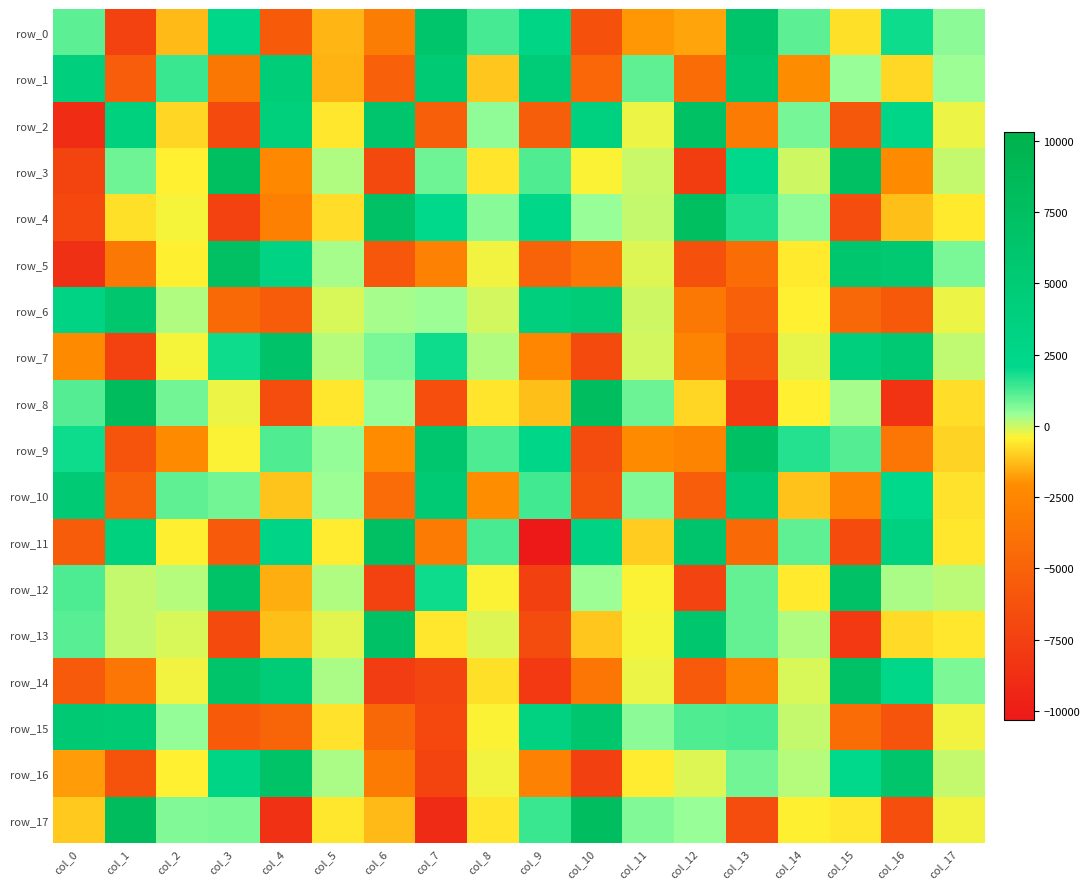

Reading left to right, extract all data points from this chart.

row_0: col_0=1062.1	col_1=-7410.1	col_2=-1299.1	col_3=2348.0	col_4=-5570.6	col_5=-1390.8	col_6=-3099.7	col_7=6323.1	col_8=1305.6	col_9=2950.8	col_10=-6267.9	col_11=-1891.1	col_12=-1665.4	col_13=6385.5	col_14=1049.0	col_15=-716.2	col_16=1913.3	col_17=526.1
row_1: col_0=3812.9	col_1=-5427.4	col_2=1431.5	col_3=-3531.9	col_4=4587.5	col_5=-1426.4	col_6=-5238.7	col_7=5202.1	col_8=-1116.1	col_9=4647.8	col_10=-4679.6	col_11=1009.2	col_12=-4286.5	col_13=5542.8	col_14=-2066.6	col_15=414.8	col_16=-827.2	col_17=386.2
row_2: col_0=-8936.8	col_1=3708.1	col_2=-885.8	col_3=-6794.6	col_4=4105.3	col_5=-576.6	col_6=6125.9	col_7=-5276.4	col_8=485.1	col_9=-5350.7	col_10=3591.3	col_11=-279.0	col_12=7142.9	col_13=-3271.5	col_14=789.9	col_15=-5784.5	col_16=2656.3	col_17=-278.3
row_3: col_0=-7184.3	col_1=863.5	col_2=-405.4	col_3=7591.1	col_4=-2290.0	col_5=240.8	col_6=-6837.5	col_7=862.1	col_8=-613.4	col_9=1207.5	col_10=-393.3	col_11=10.6	col_12=-7675.0	col_13=2142.4	col_14=-32.3	col_15=7252.8	col_16=-2140.9	col_17=58.1
row_4: col_0=-6923.6	col_1=-694.3	col_2=-328.9	col_3=-7365.7	col_4=-2935.9	col_5=-743.7	col_6=7059.9	col_7=2137.6	col_8=598.7	col_9=2360.7	col_10=440.1	col_11=68.7	col_12=7576.1	col_13=1695.6	col_14=487.3	col_15=-6555.6	col_16=-1233.5	col_17=-528.0
row_5: col_0=-8657.9	col_1=-3437.3	col_2=-445.6	col_3=7298.3	col_4=3096.4	col_5=302.8	col_6=-5881.5	col_7=-2831.3	col_8=-306.8	col_9=-5029.2	col_10=-3612.7	col_11=-156.3	col_12=-6300.7	col_13=-4270.0	col_14=-549.3	col_15=6032.3	col_16=5381.0	col_17=743.0
row_6: col_0=3172.5	col_1=5892.3	col_2=224.3	col_3=-4435.1	col_4=-5511.5	col_5=-100.0	col_6=311.0	col_7=401.3	col_8=-69.0	col_9=3821.8	col_10=4703.2	col_11=-22.0	col_12=-3445.9	col_13=-5137.5	col_14=-425.2	col_15=-4639.8	col_16=-5722.7	col_17=-249.8
row_7: col_0=-2183.4	col_1=-7345.3	col_2=-336.5	col_3=1907.4	col_4=6577.1	col_5=163.1	col_6=731.5	col_7=1917.4	col_8=222.5	col_9=-2491.2	col_10=-6733.6	col_11=-58.2	col_12=-2737.9	col_13=-6049.0	col_14=-204.1	col_15=3825.0	col_16=5290.4	col_17=118.6
row_8: col_0=1167.5	col_1=8070.6	col_2=833.9	col_3=-248.5	col_4=-6604.0	col_5=-585.4	col_6=420.5	col_7=-6529.5	col_8=-615.8	col_9=-1215.0	col_10=7677.9	col_11=922.3	col_12=-876.0	col_13=-7844.4	col_14=-424.7	col_15=304.4	col_16=-8468.8	col_17=-762.8
row_9: col_0=1913.8	col_1=-6130.4	col_2=-2162.4	col_3=-402.6	col_4=1202.5	col_5=473.8	col_6=-2109.6	col_7=5869.4	col_8=1225.8	col_9=2623.9	col_10=-6699.1	col_11=-2148.7	col_12=-2588.2	col_13=7196.4	col_14=1687.7	col_15=1130.5	col_16=-3625.2	col_17=-902.3
row_10: col_0=5178.4	col_1=-5037.9	col_2=1039.5	col_3=810.2	col_4=-1138.3	col_5=380.1	col_6=-4389.9	col_7=5122.2	col_8=-2036.6	col_9=1364.8	col_10=-6238.8	col_11=682.3	col_12=-5383.1	col_13=5050.9	col_14=-1176.1	col_15=-2542.7	col_16=2122.2	col_17=-670.8
row_11: col_0=-5484.9	col_1=3691.5	col_2=-460.7	col_3=-5664.0	col_4=2737.2	col_5=-517.7	col_6=7356.9	col_7=-3209.9	col_8=1267.8	col_9=-10319.5	col_10=3210.7	col_11=-1024.4	col_12=6350.2	col_13=-4448.1	col_14=1046.0	col_15=-6634.8	col_16=3600.4	col_17=-603.7
row_12: col_0=1223.6	col_1=54.9	col_2=197.8	col_3=6780.7	col_4=-1523.1	col_5=201.8	col_6=-7400.7	col_7=1900.8	col_8=-363.4	col_9=-7504.4	col_10=369.4	col_11=-391.0	col_12=-7269.9	col_13=983.9	col_14=-544.0	col_15=7024.7	col_16=260.9	col_17=124.6
row_13: col_0=1112.1	col_1=67.4	col_2=-98.2	col_3=-6776.9	col_4=-1225.2	col_5=-183.5	col_6=7053.1	col_7=-590.2	col_8=-156.1	col_9=-6691.8	col_10=-1097.2	col_11=-342.0	col_12=6032.9	col_13=976.7	col_14=207.3	col_15=-7985.9	col_16=-783.5	col_17=-566.6
row_14: col_0=-5678.4	col_1=-3607.2	col_2=-302.6	col_3=6437.3	col_4=4861.1	col_5=271.2	col_6=-7753.5	col_7=-7152.7	col_8=-712.1	col_9=-8003.6	col_10=-3630.1	col_11=-256.9	col_12=-5629.0	col_13=-2640.4	col_14=-118.9	col_15=7071.5	col_16=2380.2	col_17=725.4
row_15: col_0=5308.8	col_1=4928.9	col_2=480.4	col_3=-5539.5	col_4=-4947.7	col_5=-657.1	col_6=-4610.1	col_7=-6898.5	col_8=-397.5	col_9=3505.0	col_10=6027.5	col_11=562.8	col_12=1180.8	col_13=1267.7	col_14=56.5	col_15=-4272.1	col_16=-6160.6	col_17=-287.1
row_16: col_0=-1782.5	col_1=-6228.1	col_2=-440.9	col_3=2751.4	col_4=6888.9	col_5=280.2	col_6=-3213.2	col_7=-7248.4	col_8=-290.0	col_9=-2821.2	col_10=-7476.8	col_11=-505.6	col_12=-143.4	col_13=824.8	col_14=166.5	col_15=2072.4	col_16=6279.3	col_17=50.8
row_17: col_0=-1073.2	col_1=8131.0	col_2=649.1	col_3=700.0	col_4=-8624.9	col_5=-589.8	col_6=-1291.4	col_7=-9007.8	col_8=-633.9	col_9=1415.5	col_10=7732.6	col_11=664.5	col_12=416.0	col_13=-6563.9	col_14=-465.4	col_15=-579.7	col_16=-6488.4	col_17=-294.4